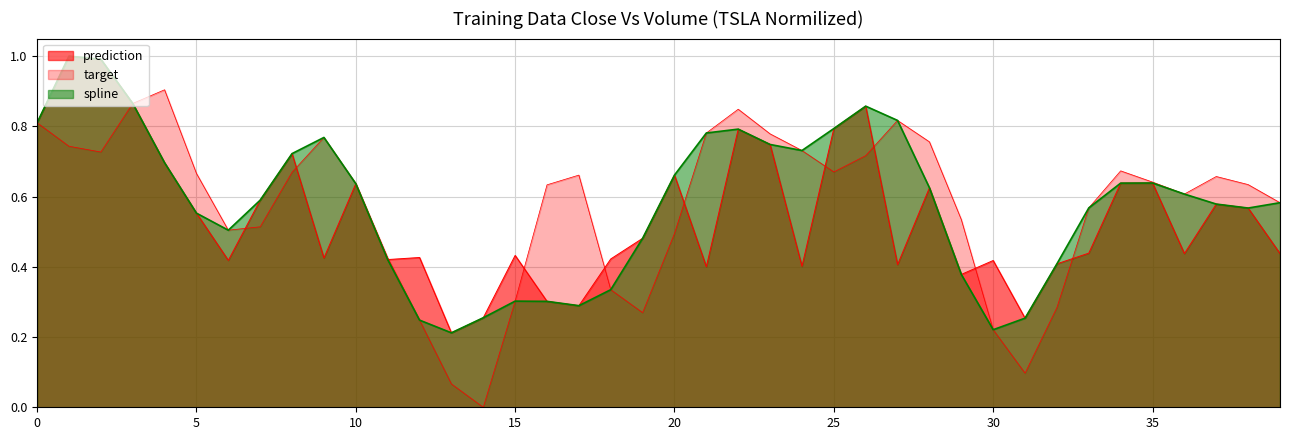

List the series in order of their overall mean, highest first.

spline, target, prediction